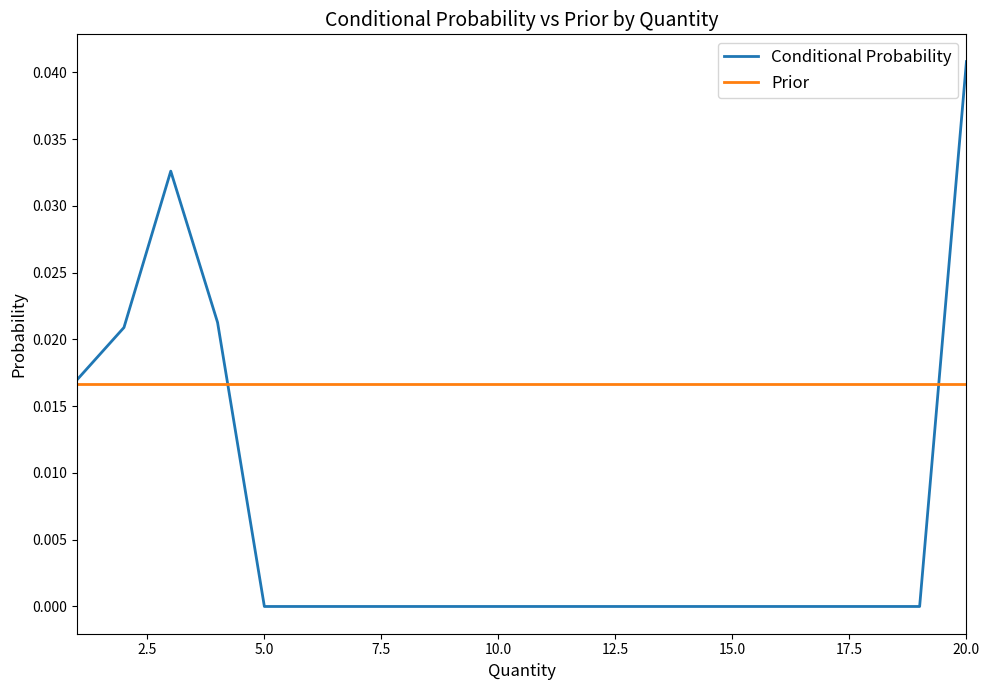

Which series has the widest spread of values?

Conditional Probability